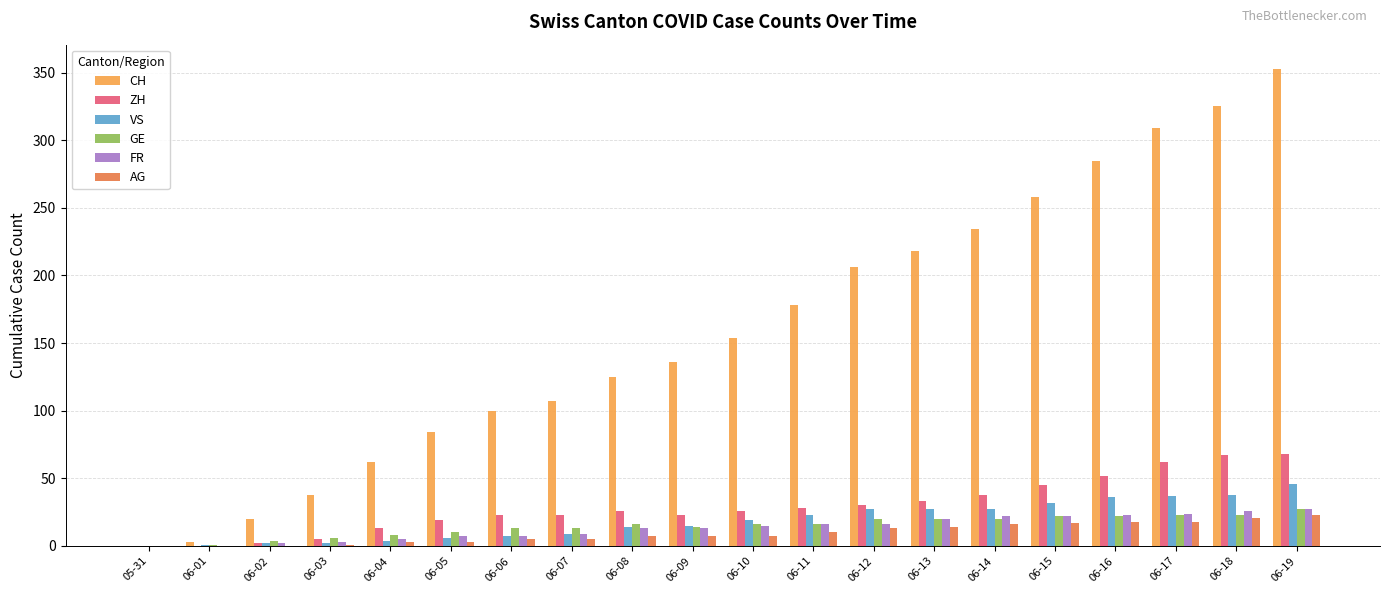

What is the sum of all GE values?

294